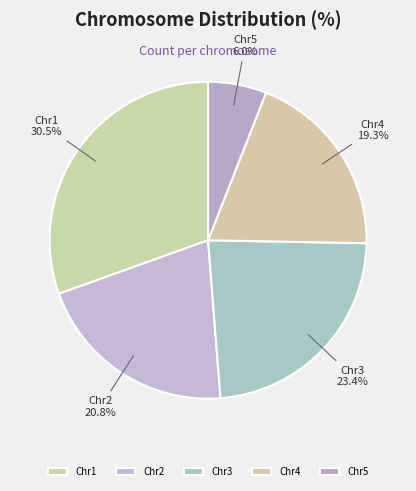

What is the ratio of the value at Chr1 to the value at Chr5?

5.1